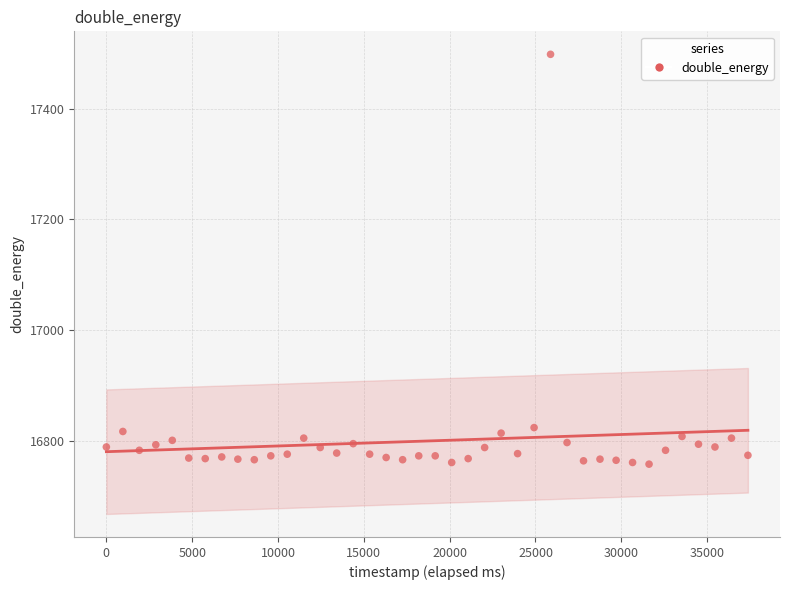

What is the range of X values (max minus min)?

37376